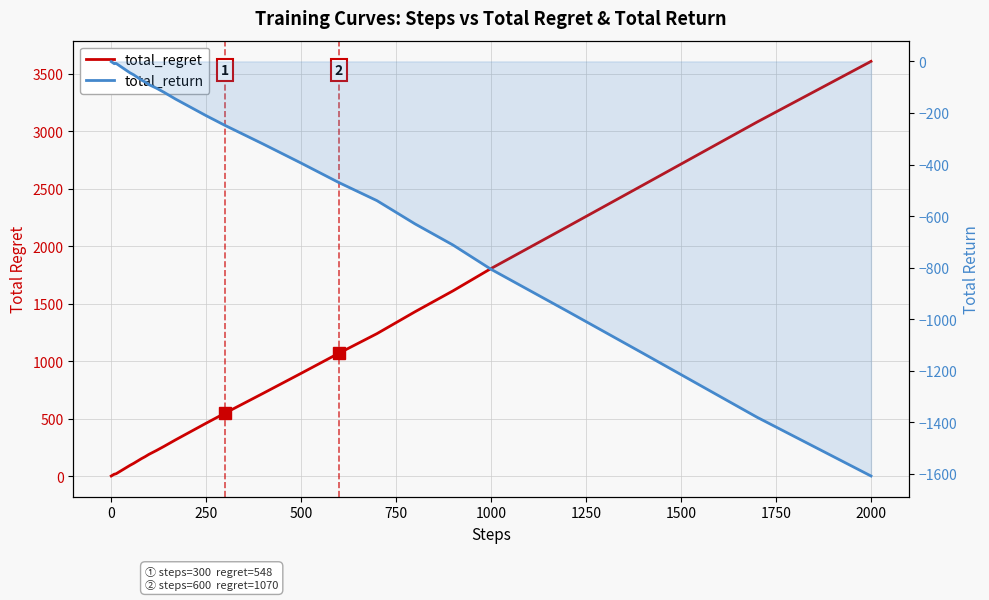

True or false: total_regret and total_return cross at least once.

False